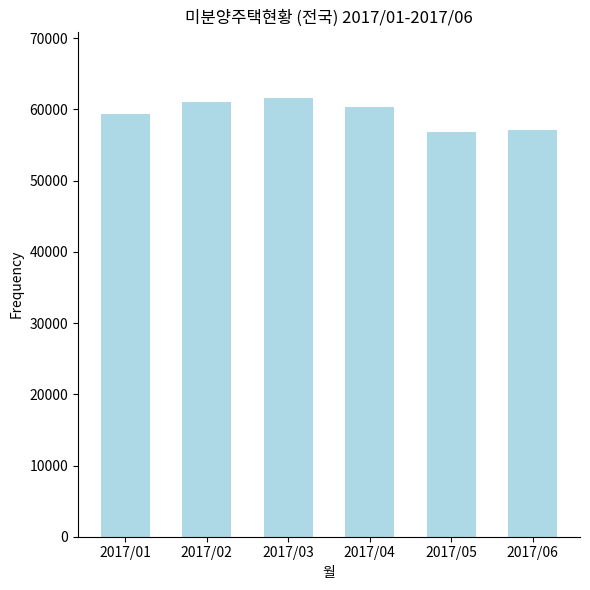

Does the chart contain stacked bars?

No